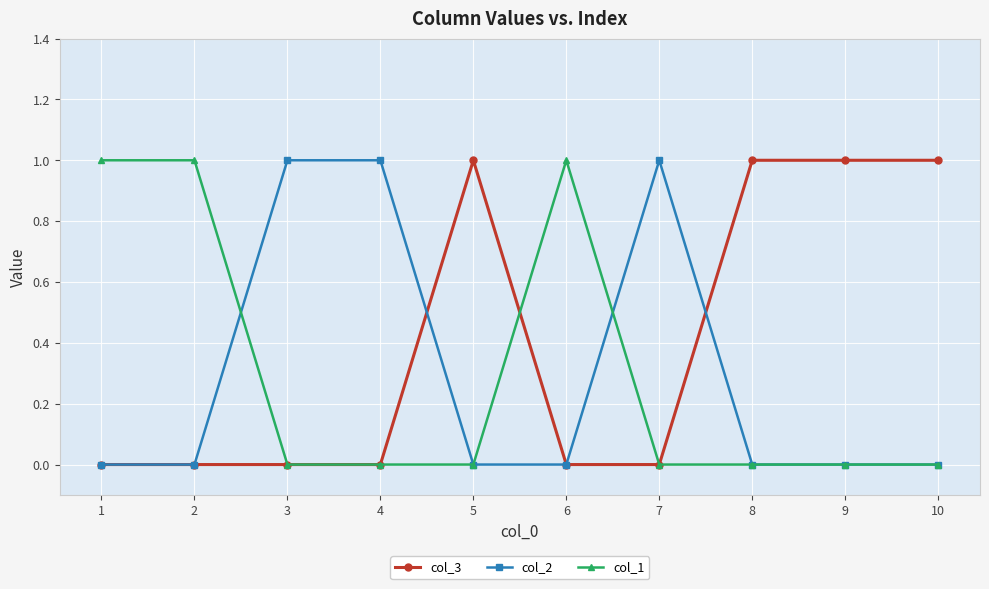

The value of col_3 at 10 is 1. True or false?

True